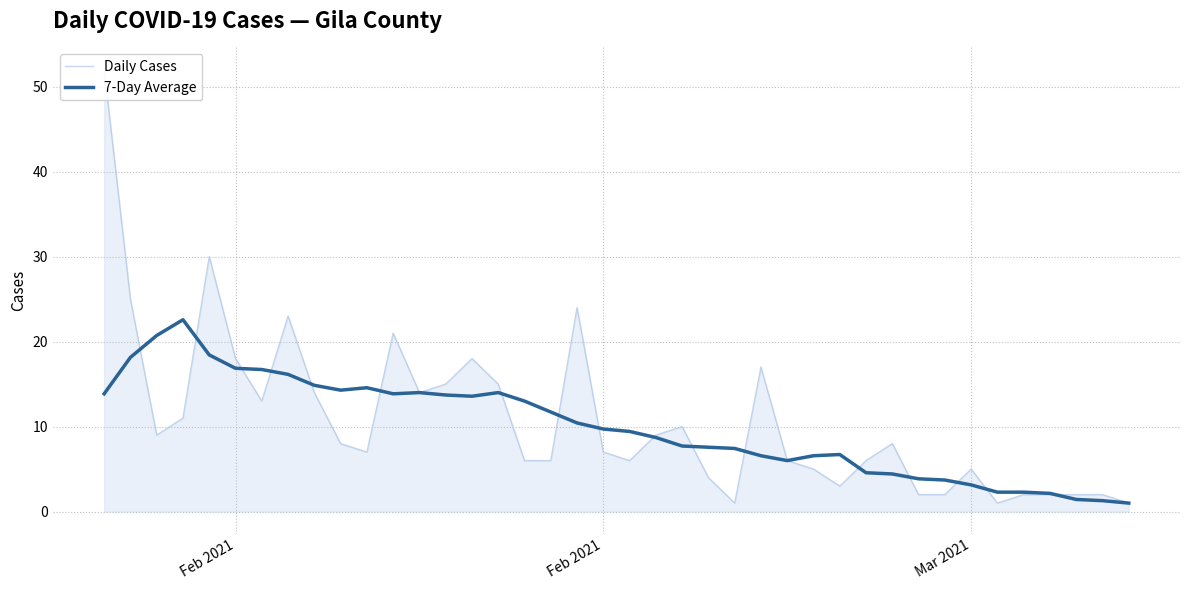

At how many categories does at least one series exceed 25?

2